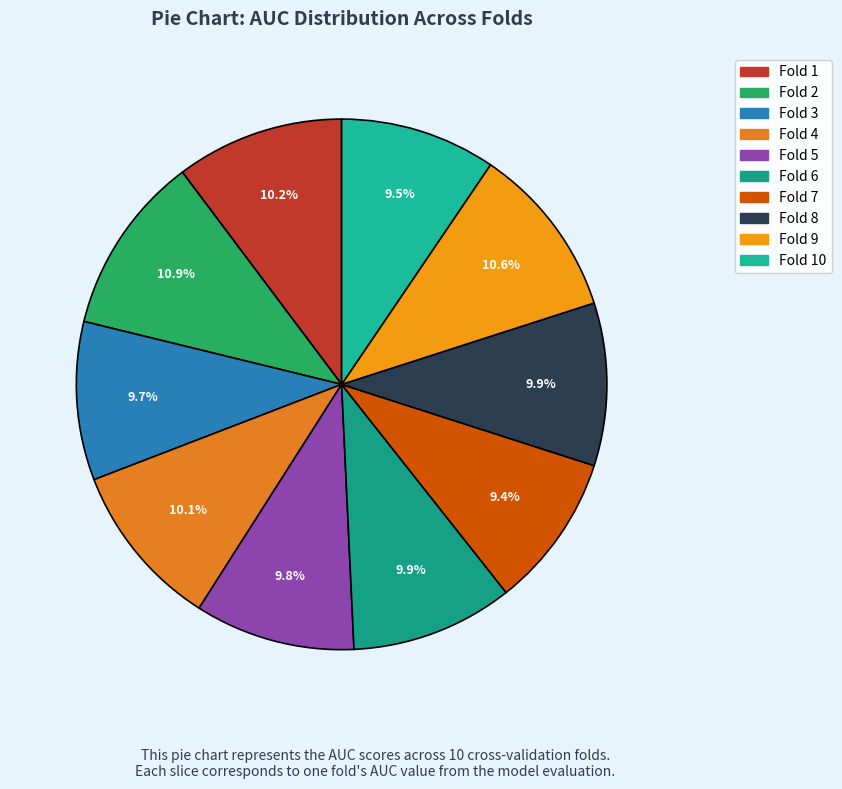

How many segments does this pie chart have?

10